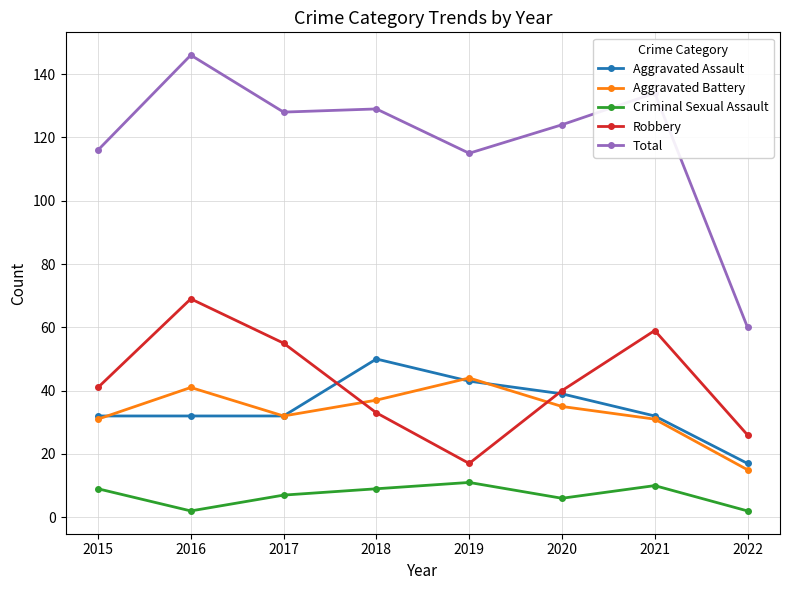

What is the sum of all Robbery values?

340